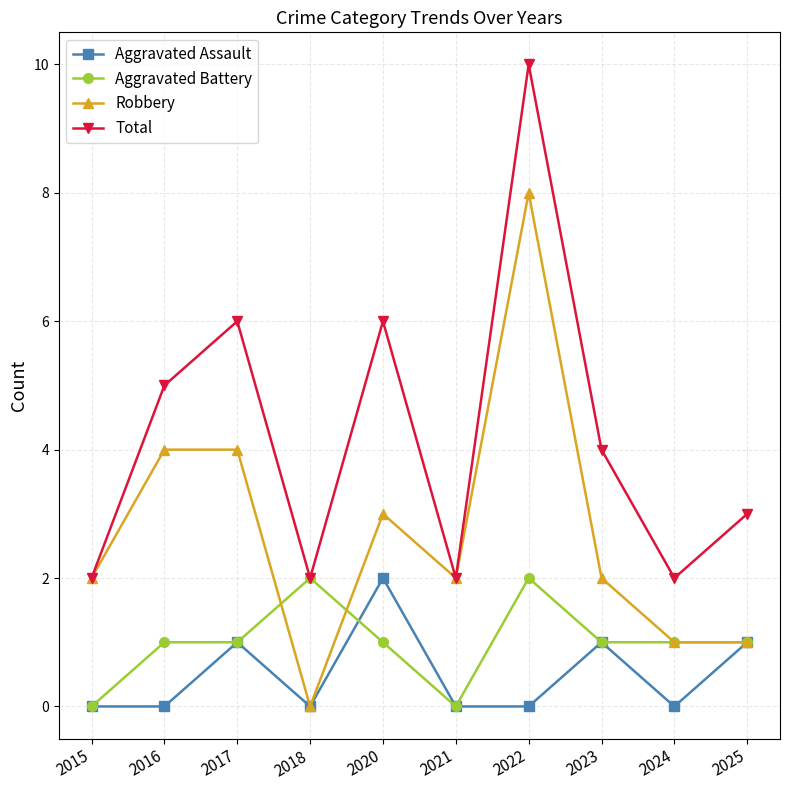

Which category has the highest value in the Total series?

2022